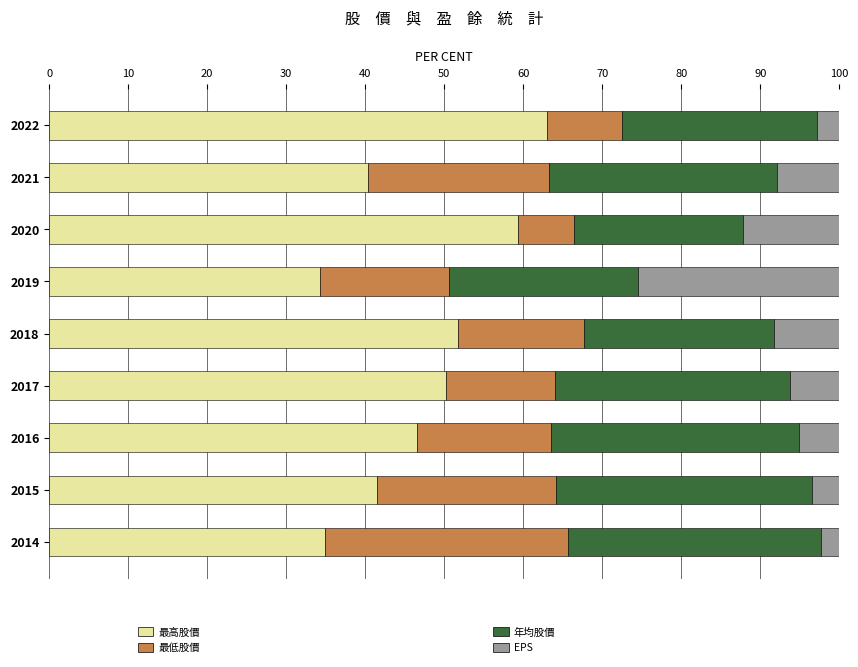

What is the total value across all series at 2022?

100.0